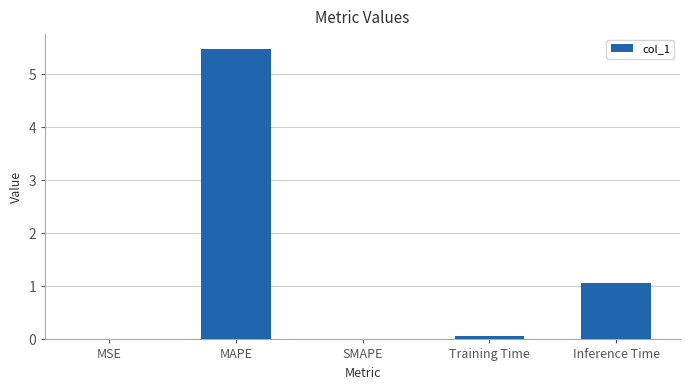

Between MAPE and Training Time, which is larger?

MAPE